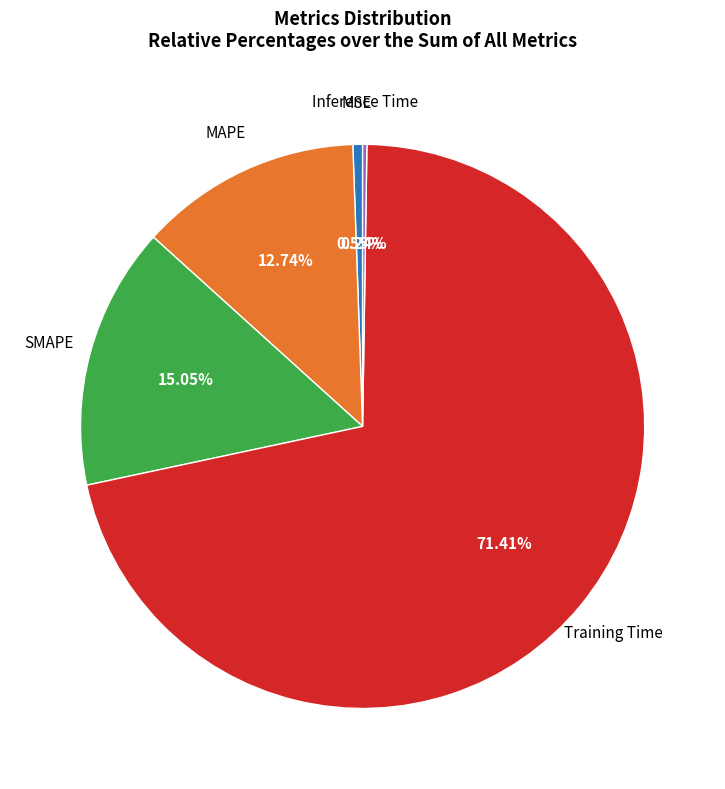

What portion of the pie excludes MAPE?

87.3%